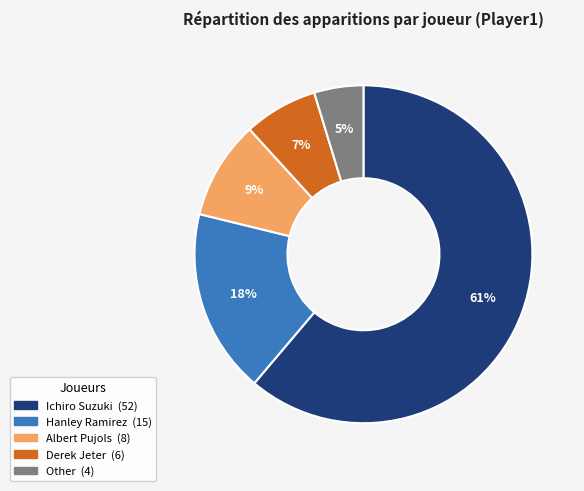

True or false: Hanley Ramirez accounts for 18% of the total.

True